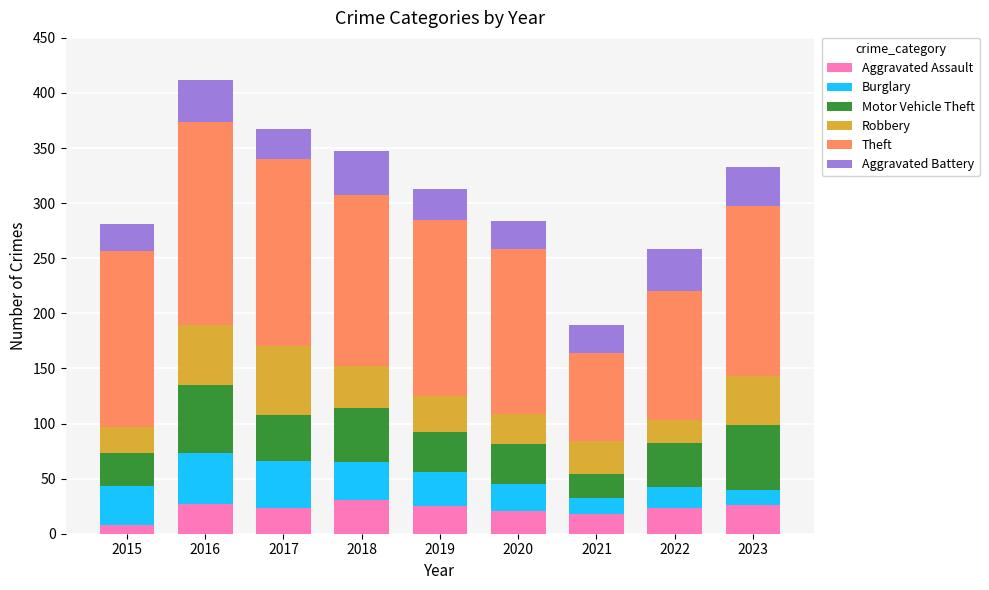

At which category is the sum across all series the highest?

2016